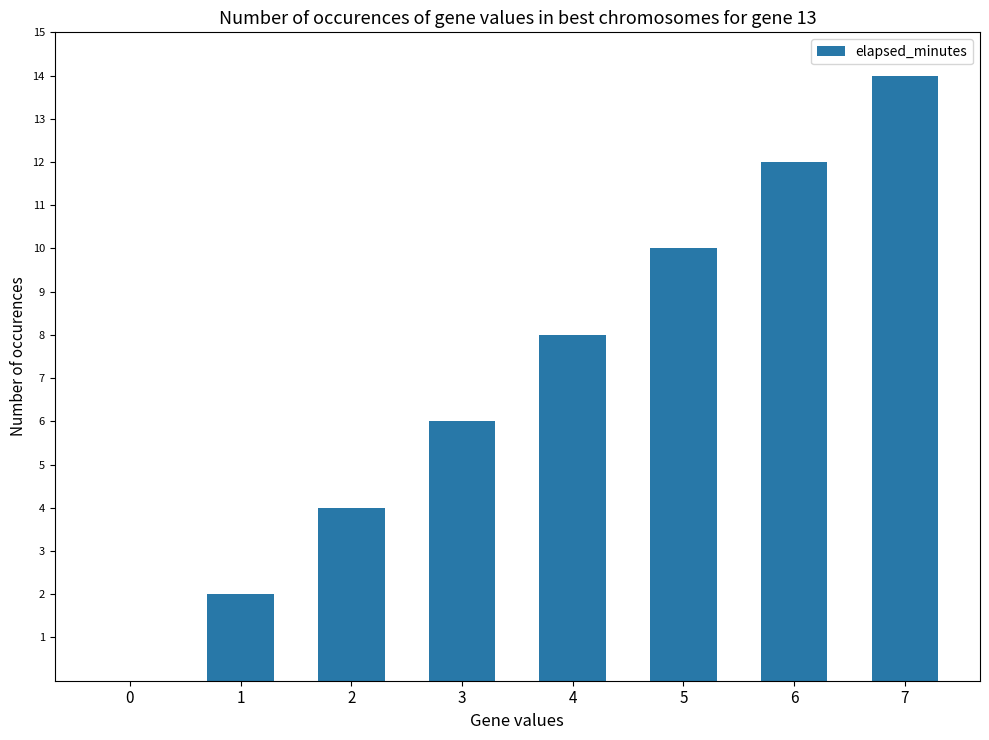

Is it true that the value at 0 is 0?

True